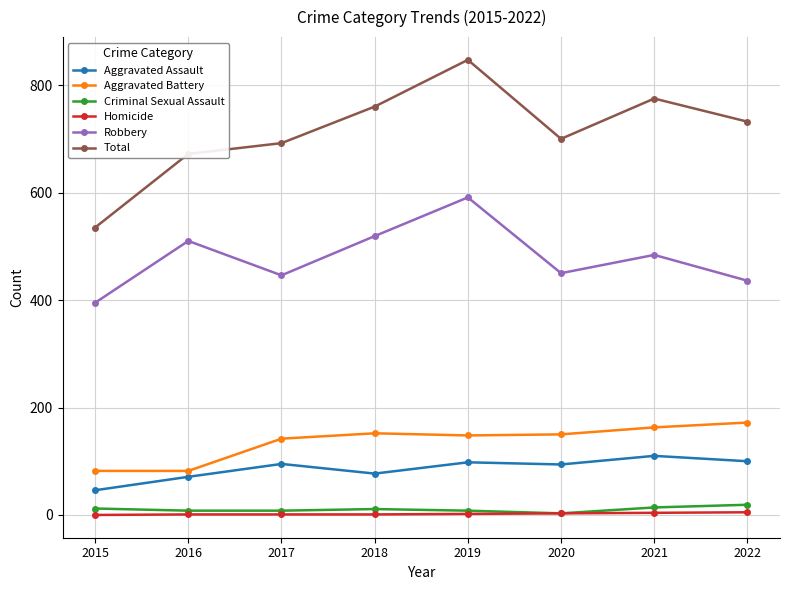

True or false: Criminal Sexual Assault and Robbery intersect in this chart.

False